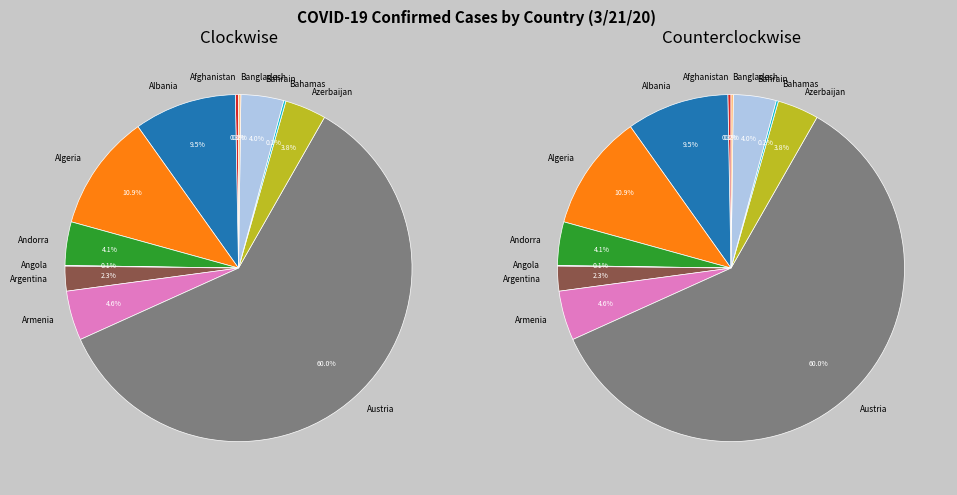

To the nearest percent, what is the combined percentage of Afghanistan and Bangladesh?

1%